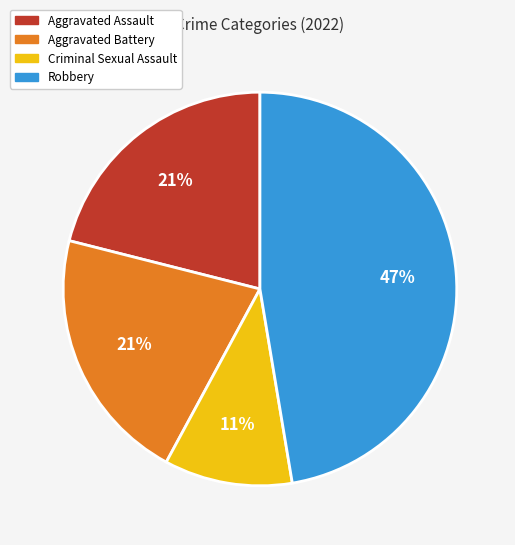

Between Criminal Sexual Assault and Robbery, which is larger?

Robbery